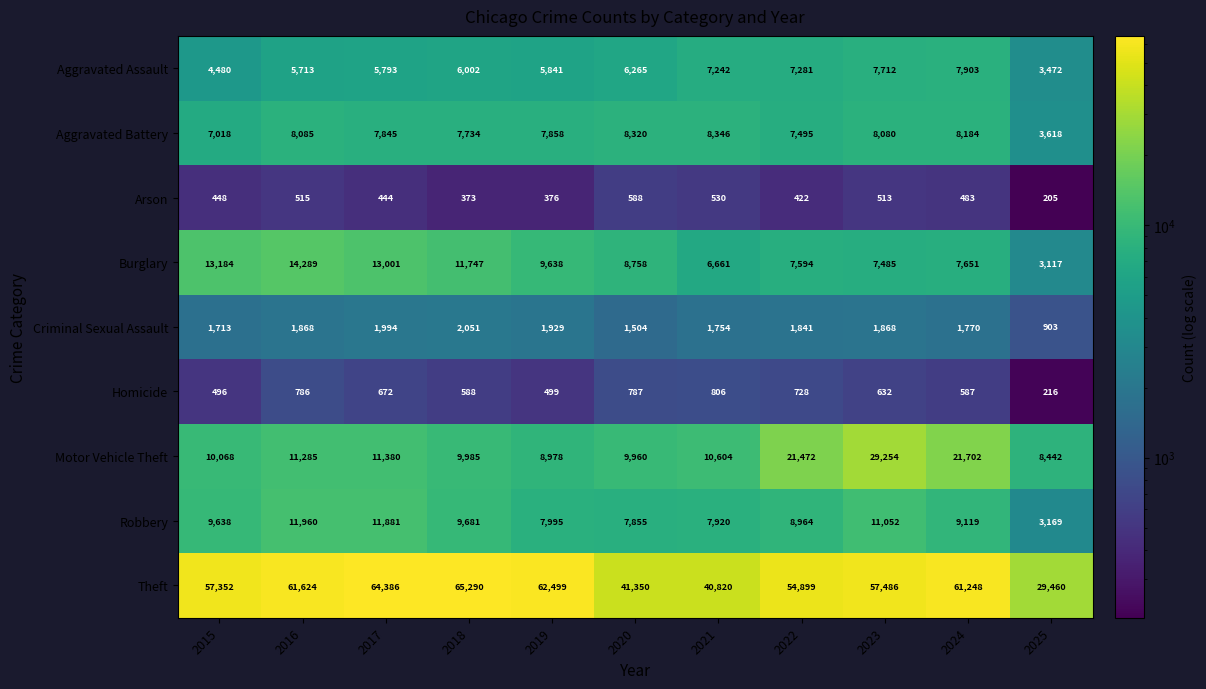

Is it true that Homicide equals 263 at 2016?

False